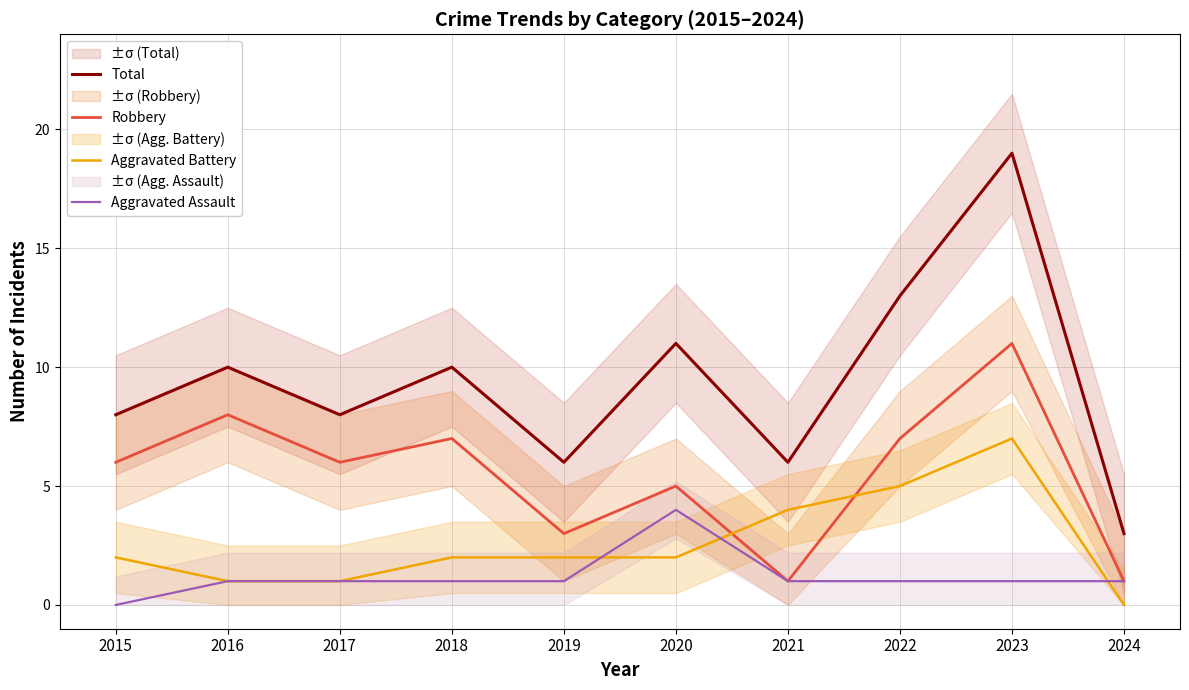

Does the chart display data point markers on the line(s)?

No